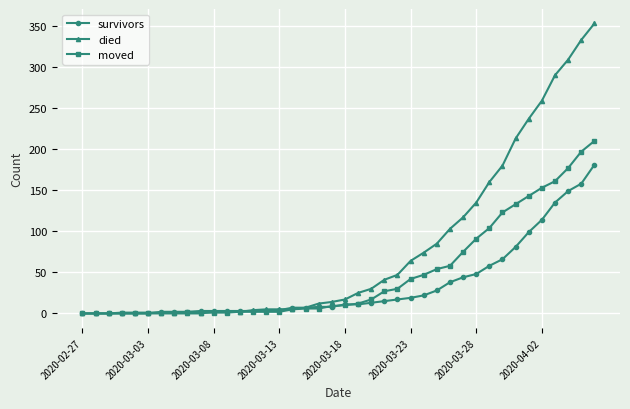

What is the difference between the second highest and minimum values in the died series?

333